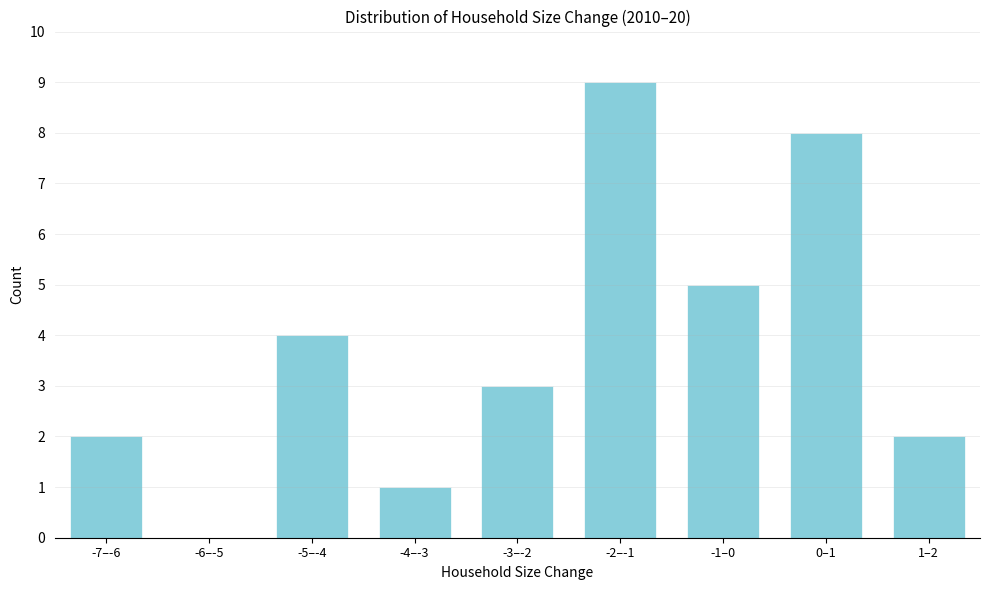

Reading left to right, transcribe all the data shown in this chart.

-7–-6=2	-6–-5=0	-5–-4=4	-4–-3=1	-3–-2=3	-2–-1=9	-1–0=5	0–1=8	1–2=2